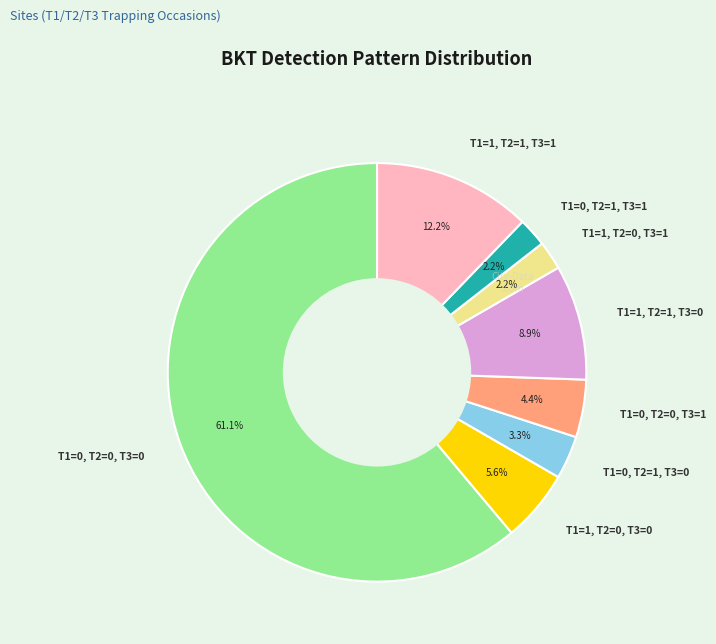

What is the largest slice in the pie chart?

T1=0, T2=0, T3=0